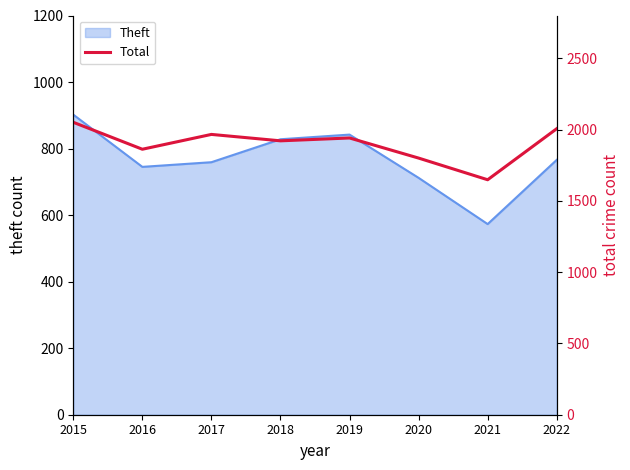

The value at 2022 is 2006. True or false?

True